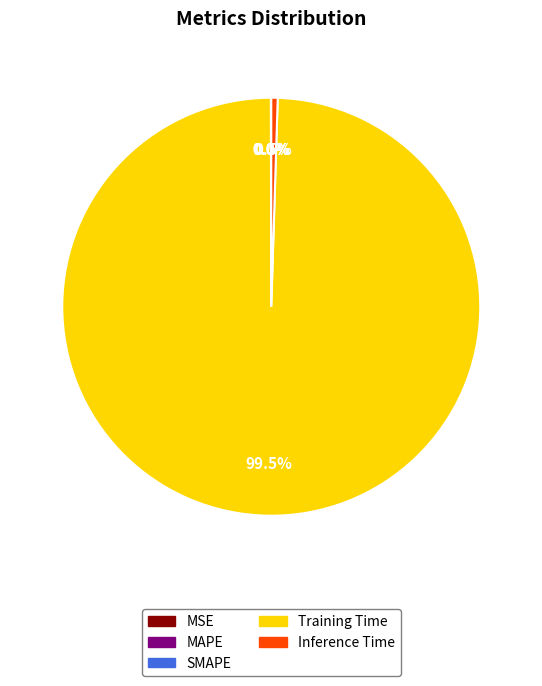

How much of the chart is everything except Training Time?

0.5%